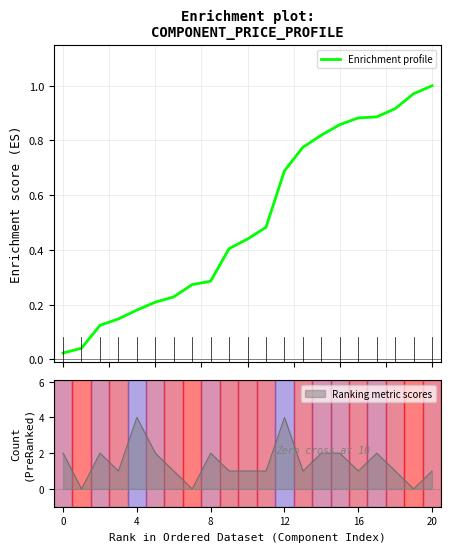

What value does the Ranking metric scores series have at 12?

4